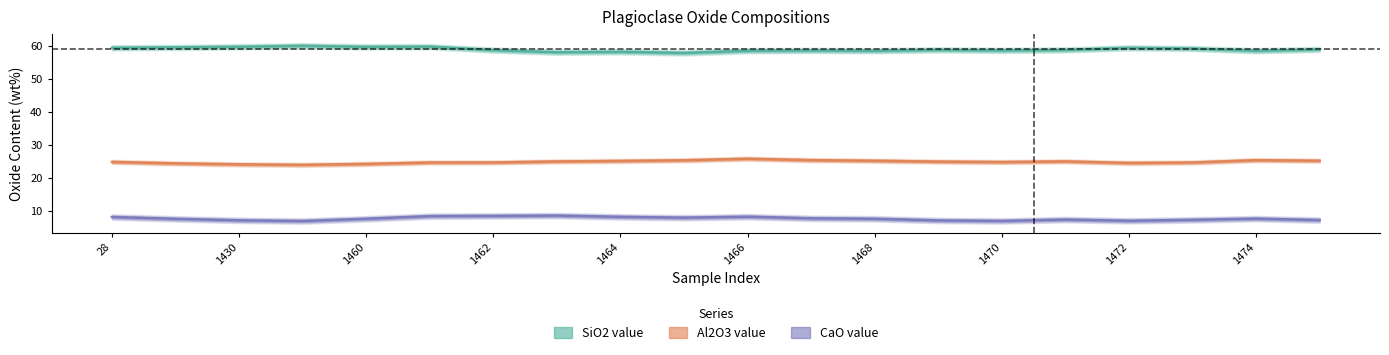

How many values in the SiO2 value series exceed 59?

9